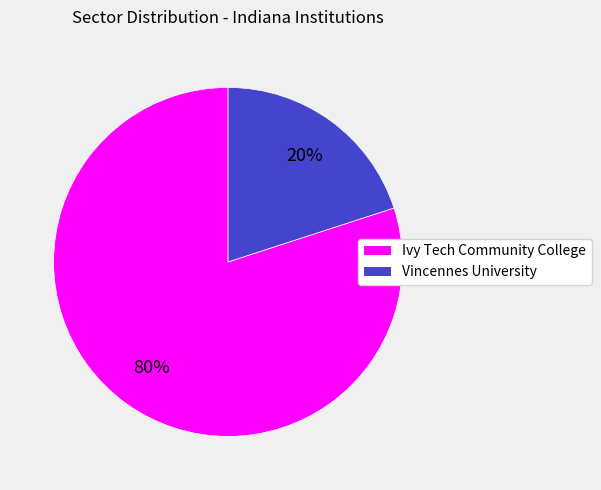

The Ivy Tech Community College slice represents 66% of the pie. True or false?

False